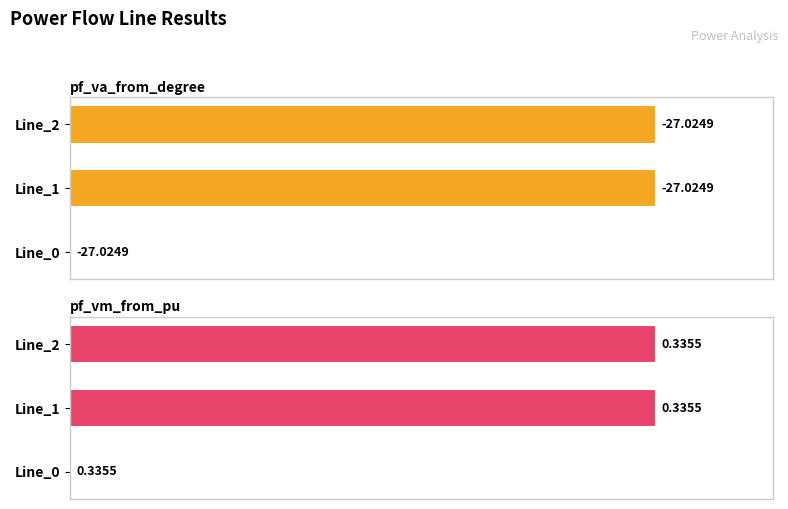

How many groups of bars are there?

3